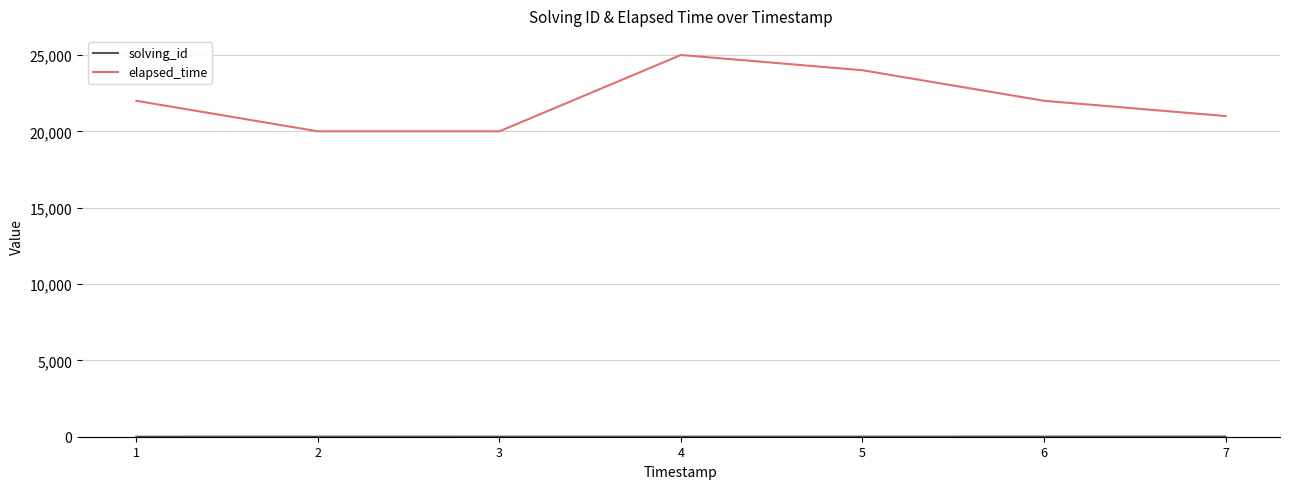

Which series has the largest total across all categories?

elapsed_time